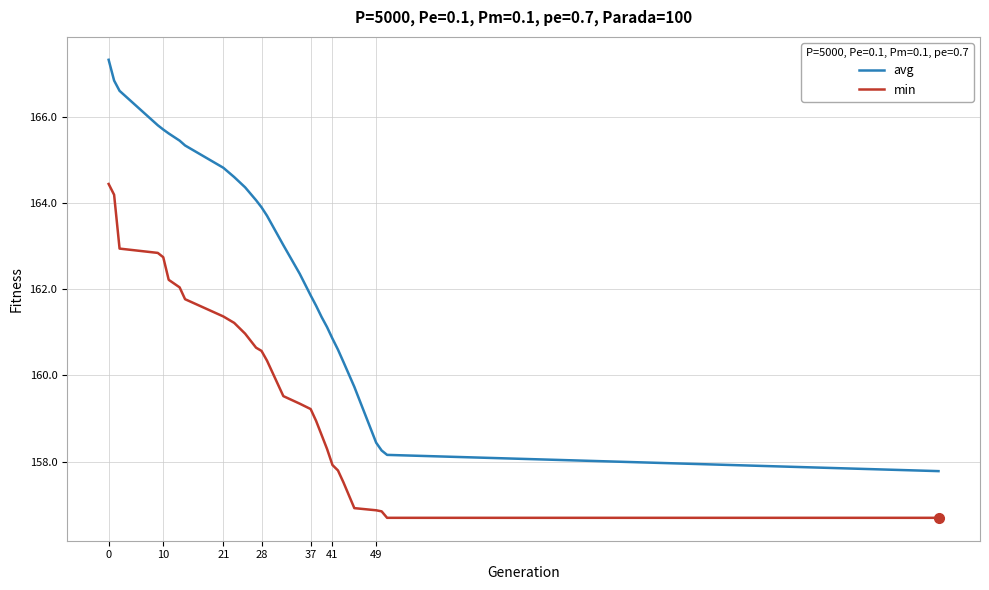

Count the number of data series in this chart.

2